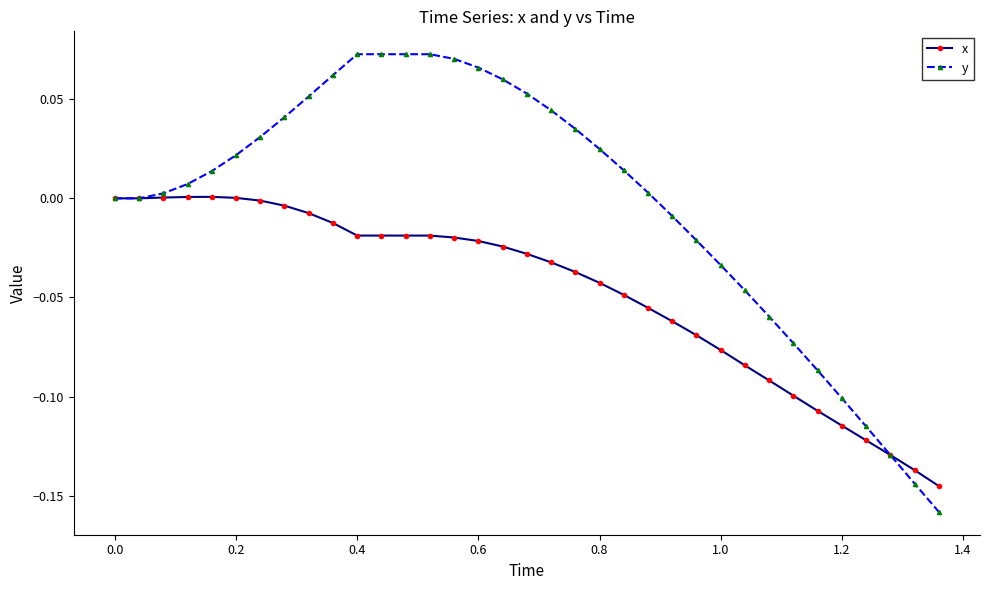

List the series in order of their overall mean, highest first.

y, x